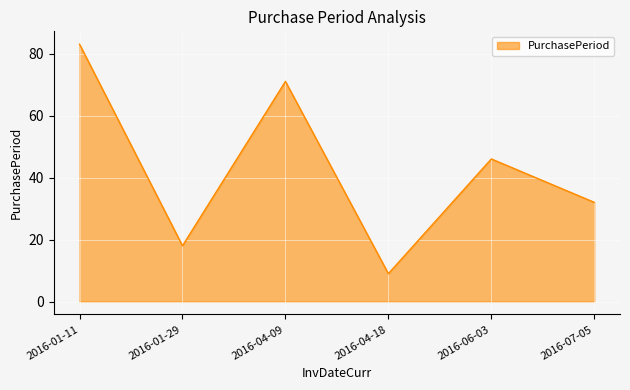

What position from the right is 2016-04-18?

3